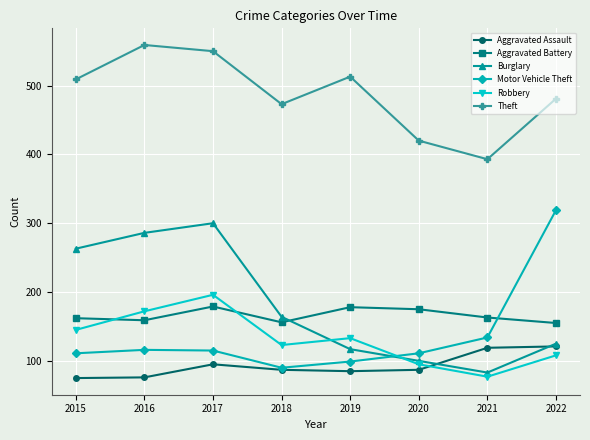

Which series has the largest total across all categories?

Theft